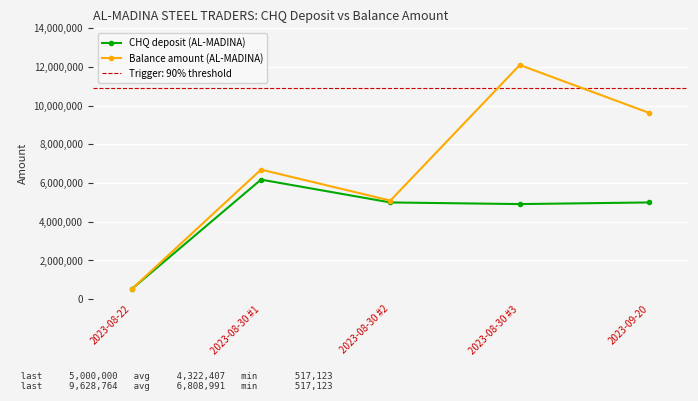

What is the difference between the highest and lowest values at 2023-09-20?

4628764